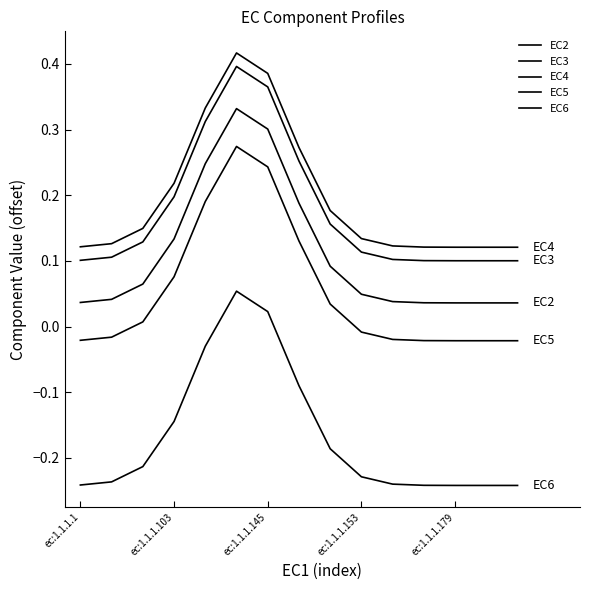

Does the chart have visible grid lines?

No